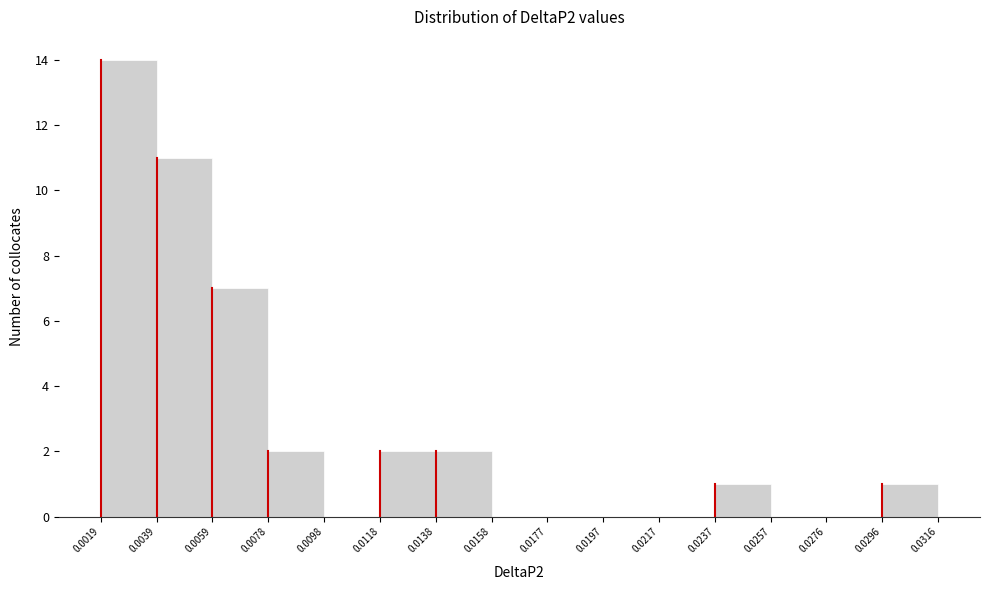

What is the height of the bar covering 0.0237 to 0.0257 on the x-axis? The values are not printed on the chart, so give them approximately, as read against the axis.

1